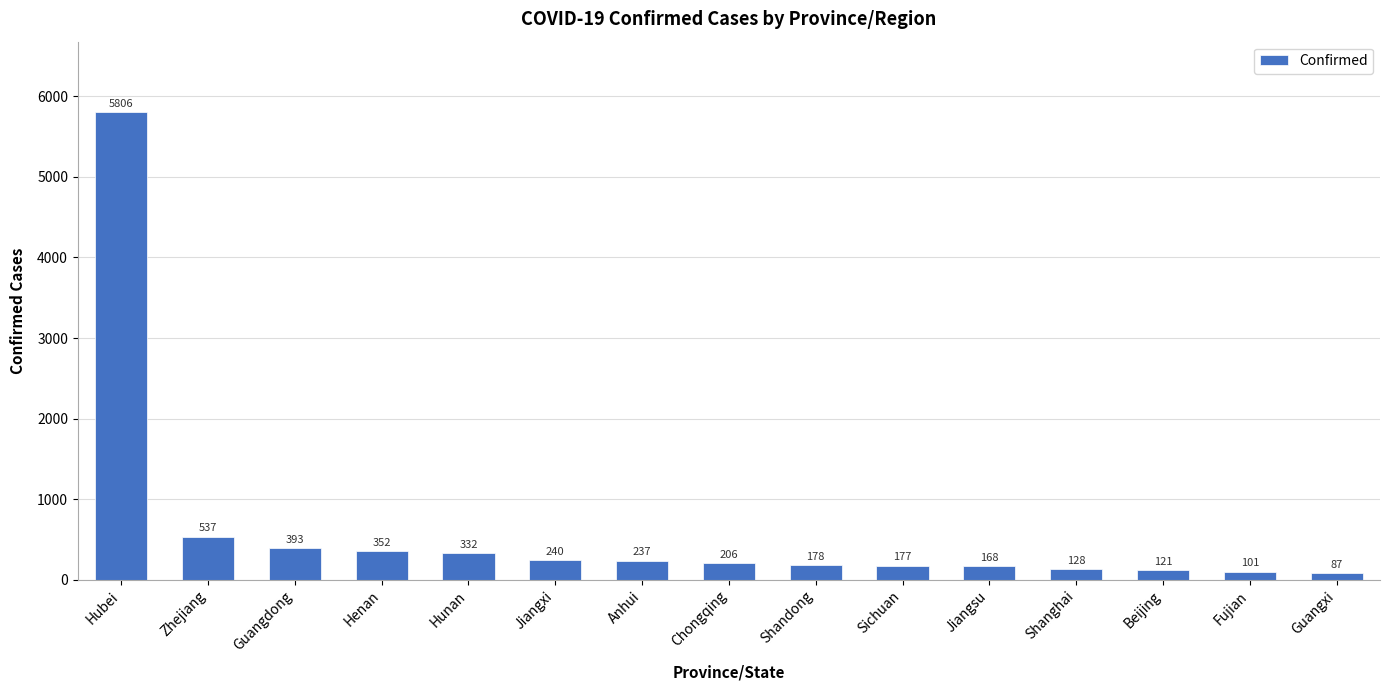

Reading left to right, list all the values displayed in this chart.

Hubei=5806	Zhejiang=537	Guangdong=393	Henan=352	Hunan=332	Jiangxi=240	Anhui=237	Chongqing=206	Shandong=178	Sichuan=177	Jiangsu=168	Shanghai=128	Beijing=121	Fujian=101	Guangxi=87